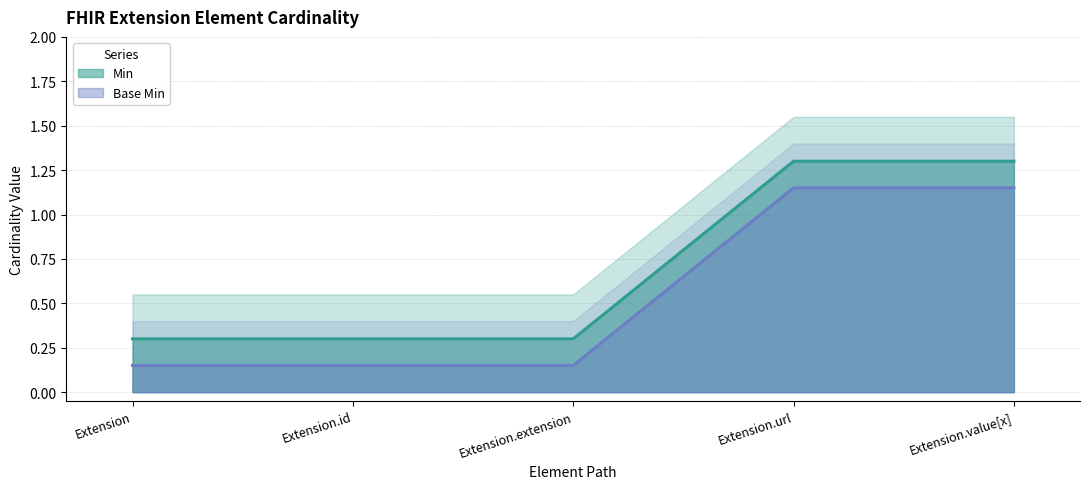

Reading left to right, what are all the values shown in this chart?

Min: 0.3	0.3	0.3	1.3	1.3
Base Min: 0.1	0.1	0.1	1.1	1.1